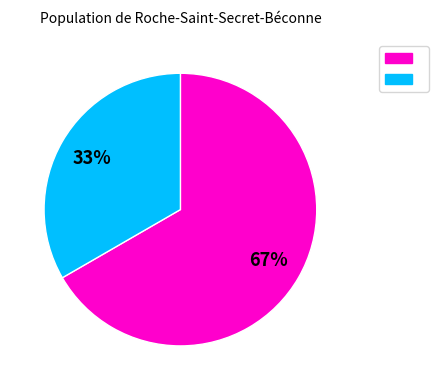

To the nearest percent, what is the average slice percentage?

50%